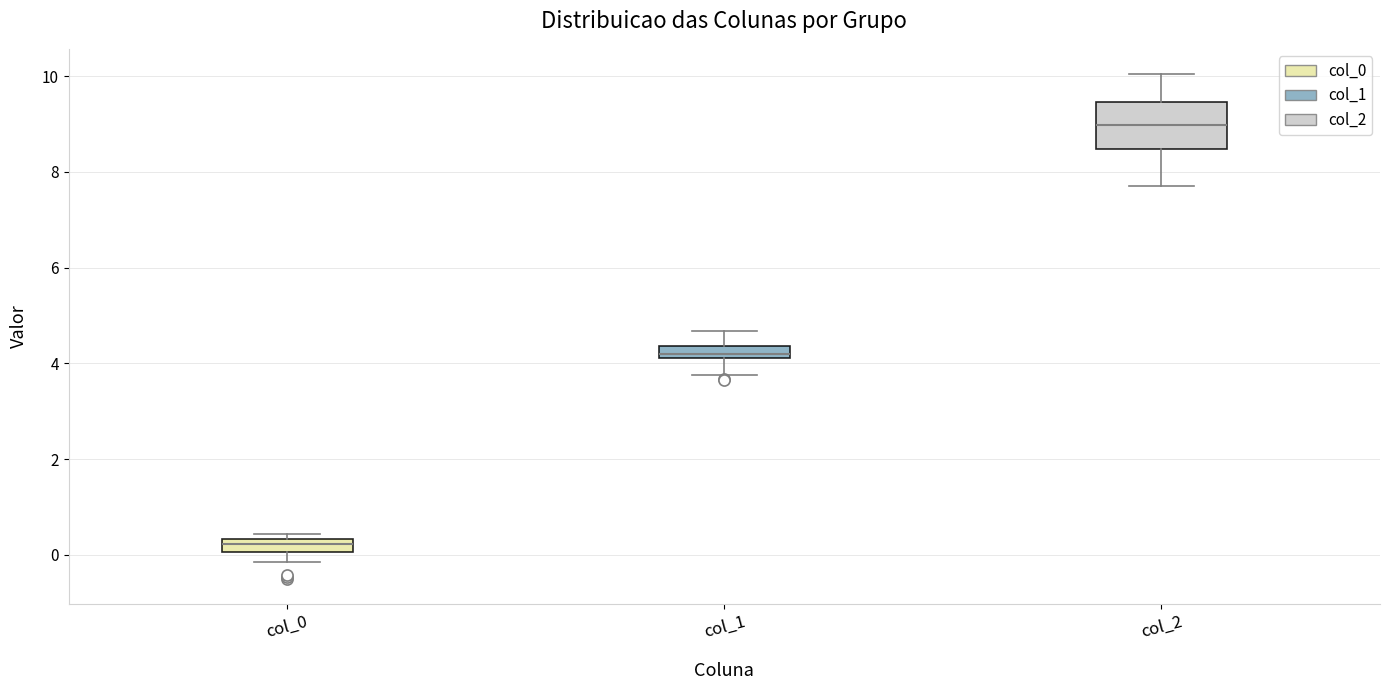

Where does the upper whisker of the box for col_1 end on the y-axis? The values are not printed on the chart, so give them approximately, as read against the axis.

4.6